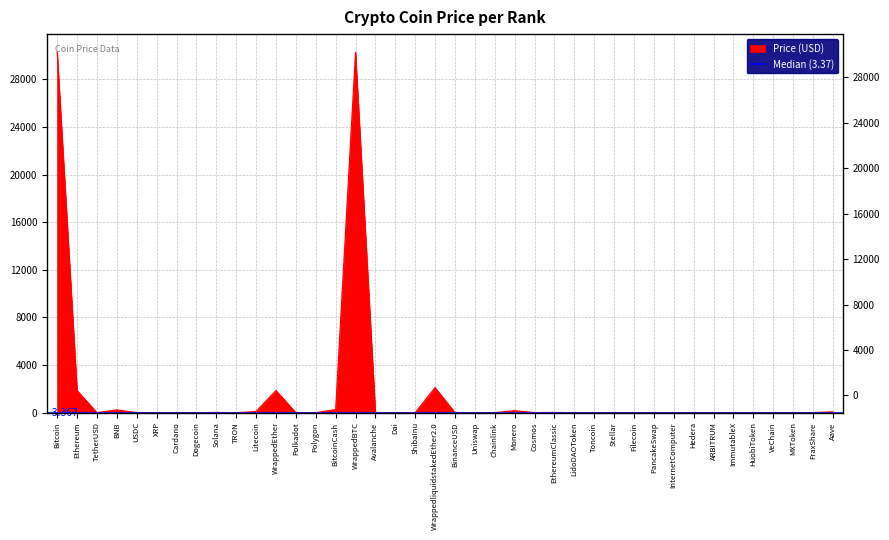

Reading right to left, what are all the values shown in this chart?

73.9	6.3	2.6	0.0	2.7	0.7	1.1	0.0	4.0	1.5	4.4	0.1	1.4	2.0	18.9	9.2	167.4	6.2	5.3	1.0	2107.2	0.0	1.0	13.8	30272.2	263.6	0.7	5.2	1863.0	98.0	0.1	21.9	0.1	0.3	0.5	1.0	236.4	1.0	1865.0	30287.5